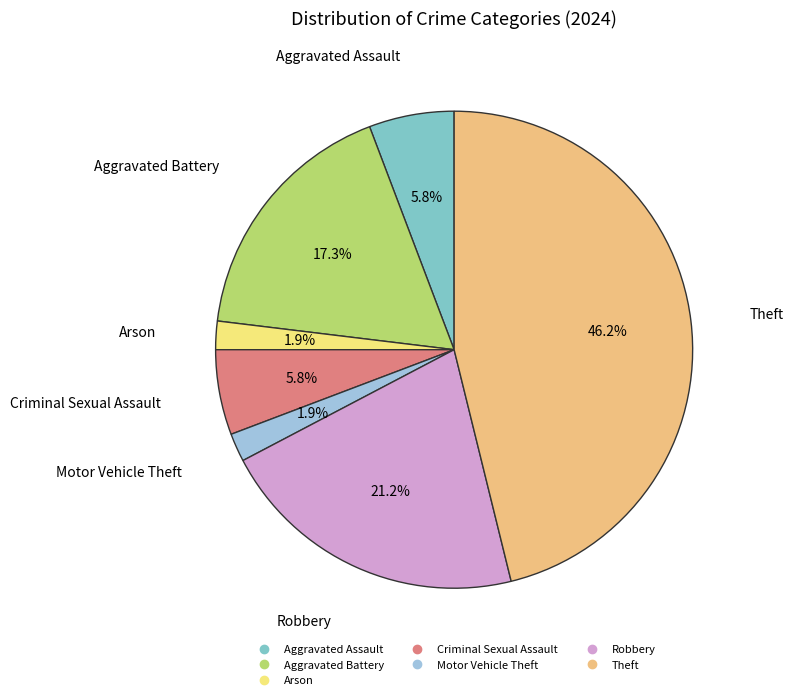

Does any single category account for the majority?

No